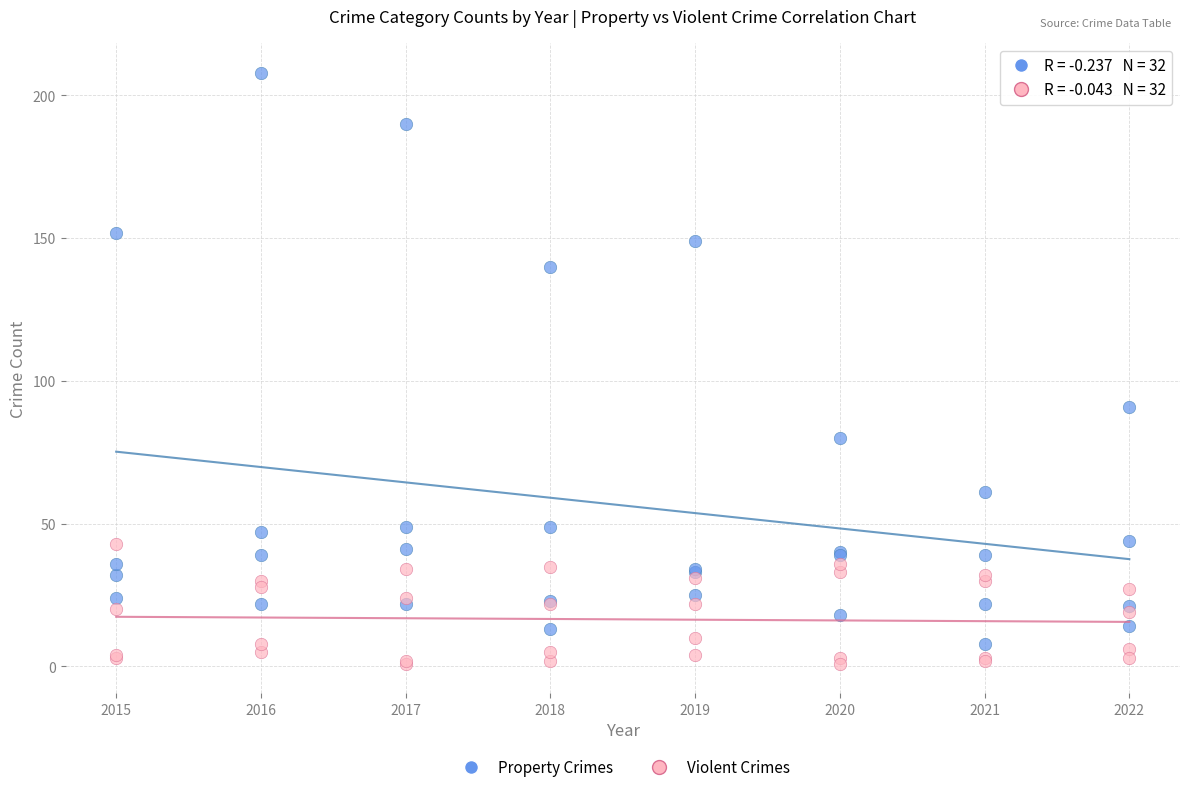

What are all the series names shown in the legend?

Property Crimes, Violent Crimes